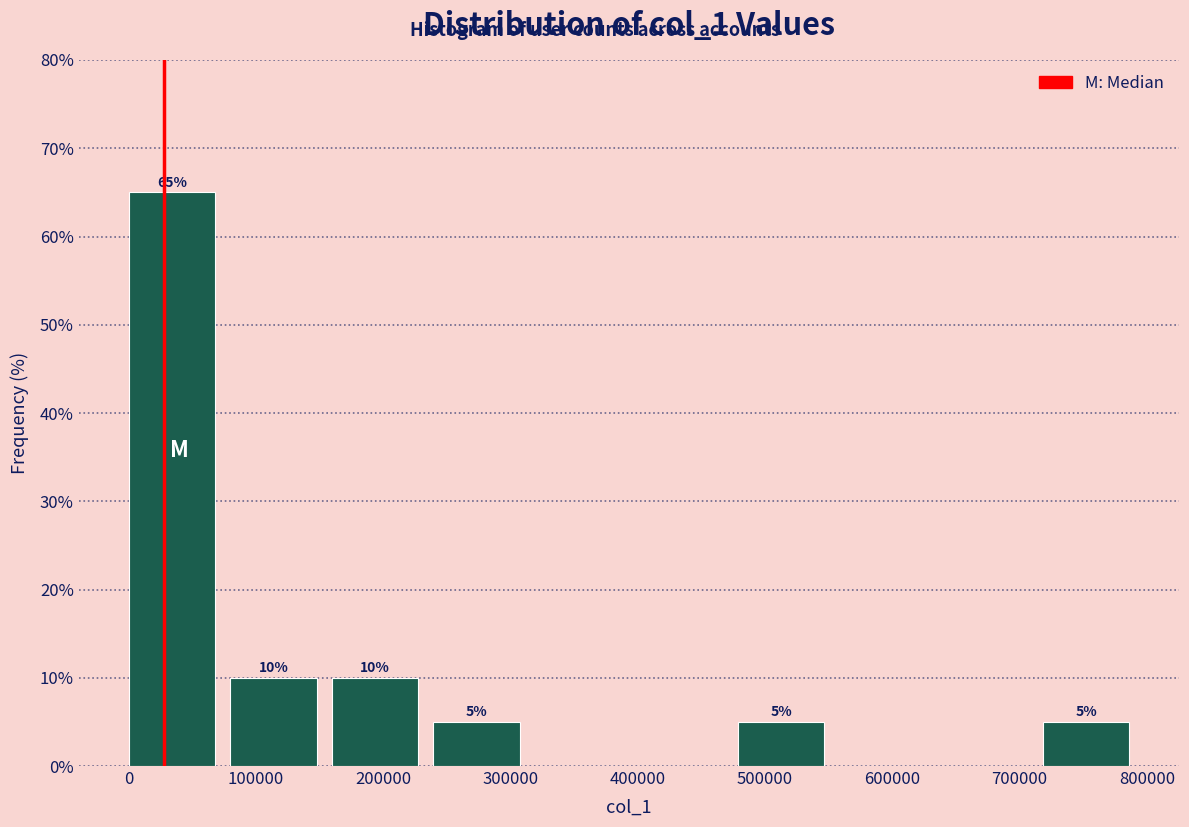

Over which range of the x-axis is the bar tallest?

0 to 80000